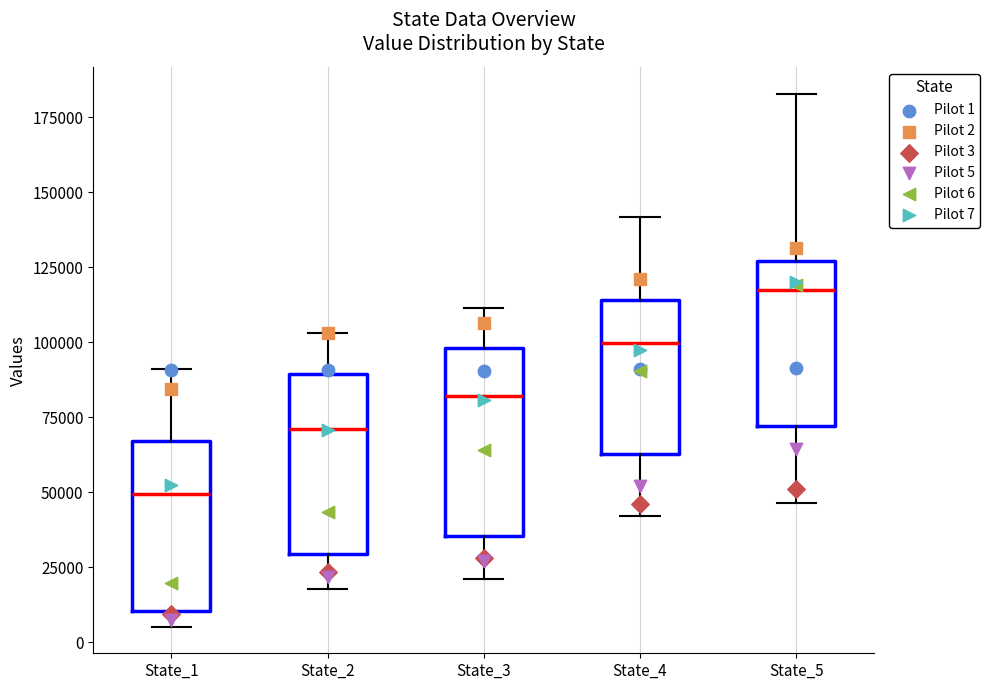

Reading left to right, read every box against the y-axis: the position of its median line, the range the box covers, and the ends of its whiskers. The values are not printed on the chart, so give them approximately, as read against the axis.

State_1: median 50000, box 10000 to 65000, whiskers 5000 to 90000
State_2: median 70000, box 30000 to 90000, whiskers 20000 to 105000
State_3: median 80000, box 35000 to 100000, whiskers 20000 to 110000
State_4: median 100000, box 65000 to 115000, whiskers 40000 to 140000
State_5: median 115000, box 70000 to 125000, whiskers 45000 to 185000